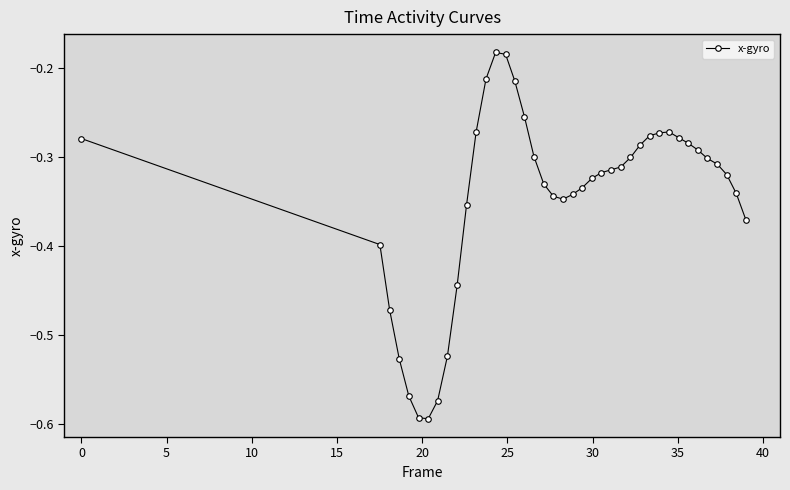

What is the difference between the maximum and minimum values?

0.4